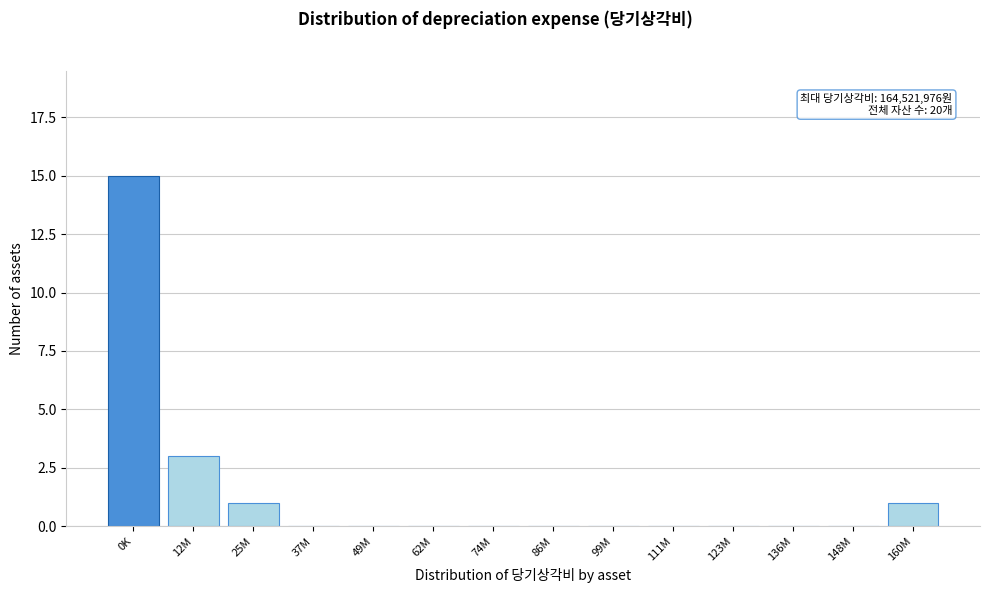

Reading left to right, extract all data points from this chart.

0K=15	12M=3	25M=1	37M=0	49M=0	62M=0	74M=0	86M=0	99M=0	111M=0	123M=0	136M=0	148M=0	160M=1